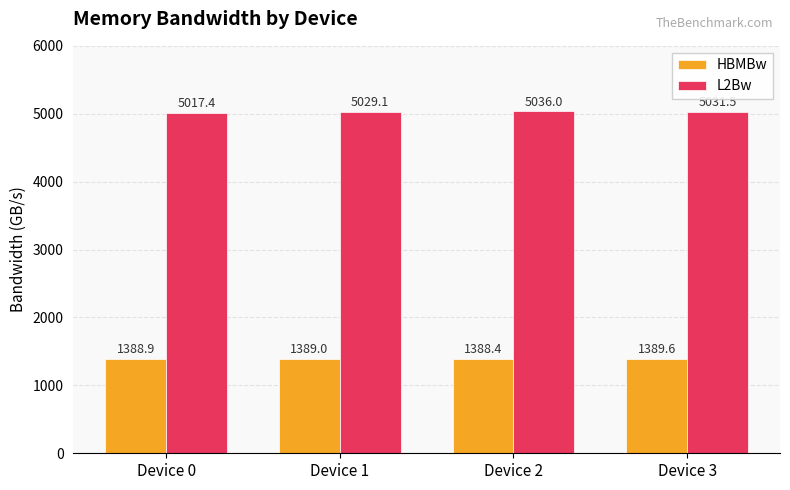

Rank the series at Device 0 from highest to lowest value.

L2Bw, HBMBw